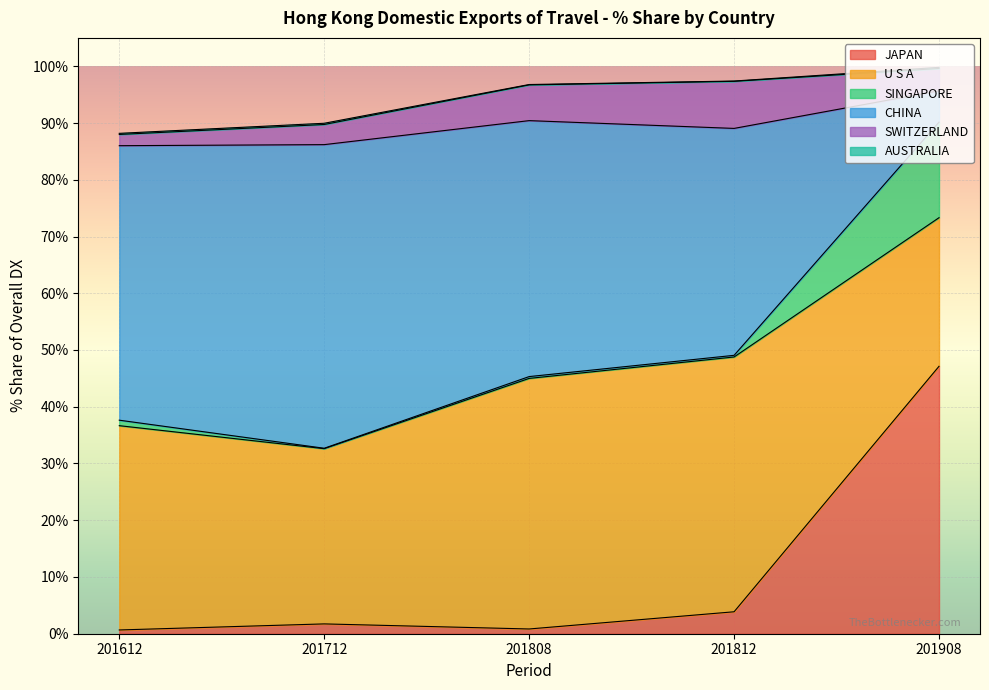

True or false: SWITZERLAND and CHINA intersect in this chart.

False